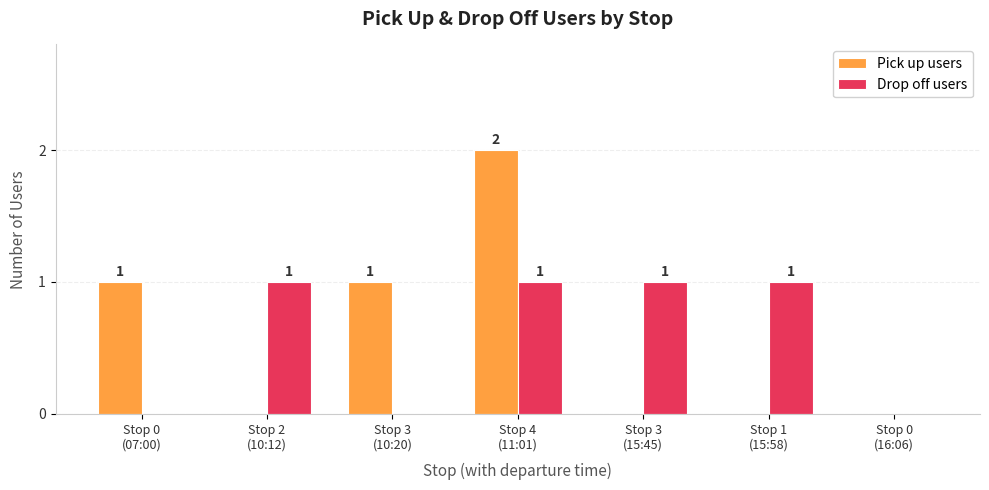

What are all the series names shown in the legend?

Pick up users, Drop off users